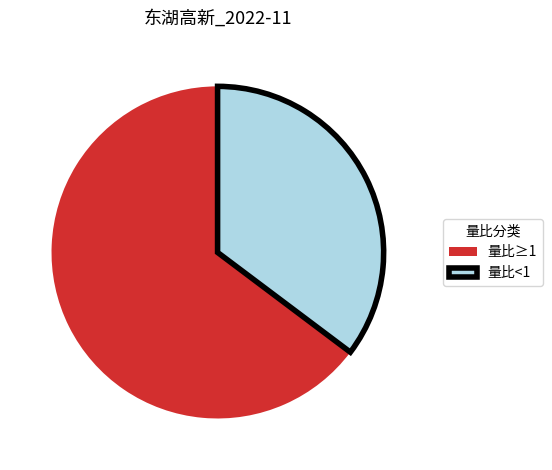

Approximately how many times larger is the value at 量比<1 compared to 量比≥1?

0.5